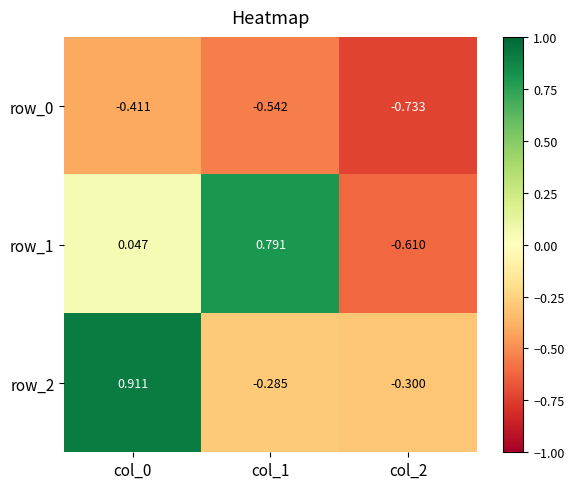

What is the difference between the highest and lowest values at col_0?

1.3